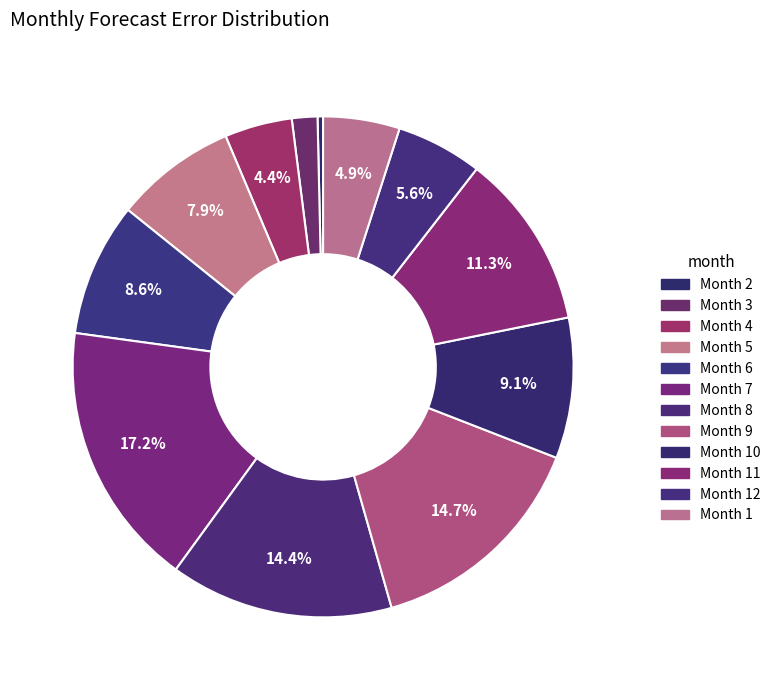

How many slices are in this pie chart?

12